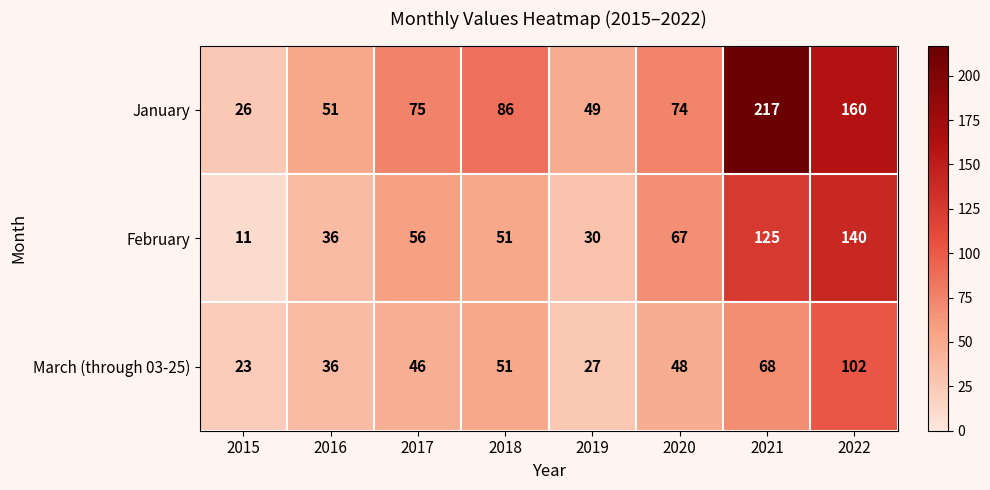

What is the smallest value displayed?

11